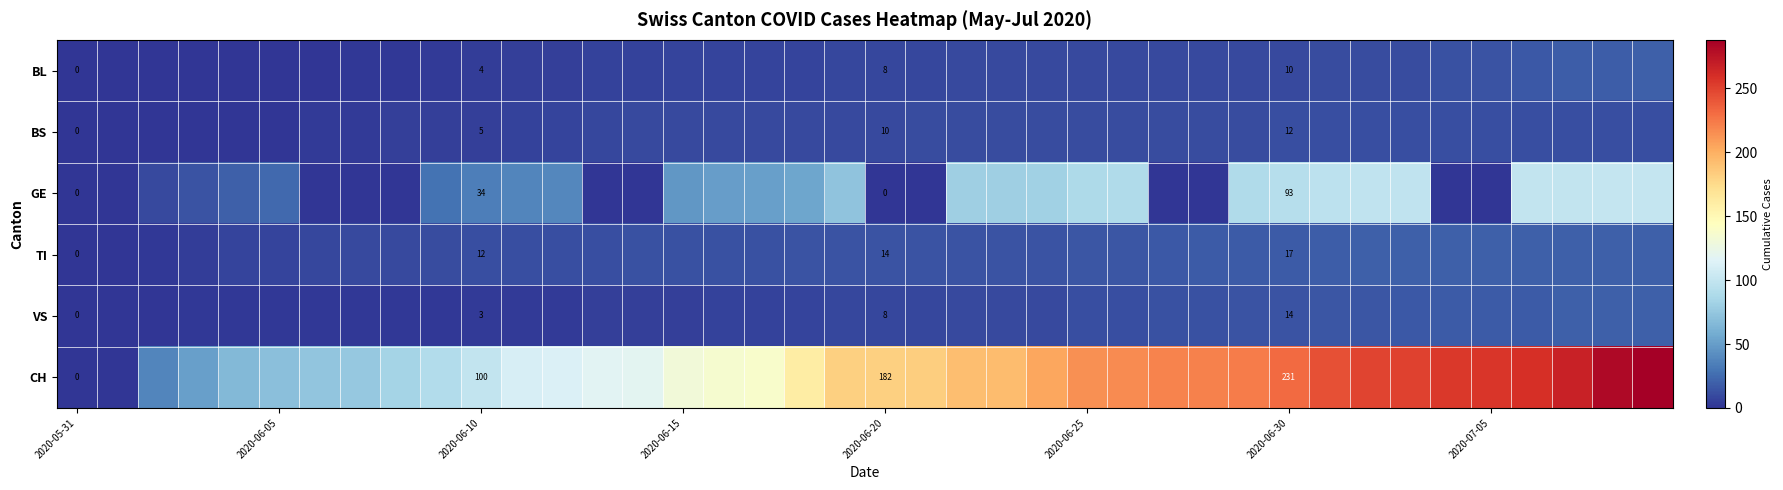

At which category is the sum across all series the highest?

39